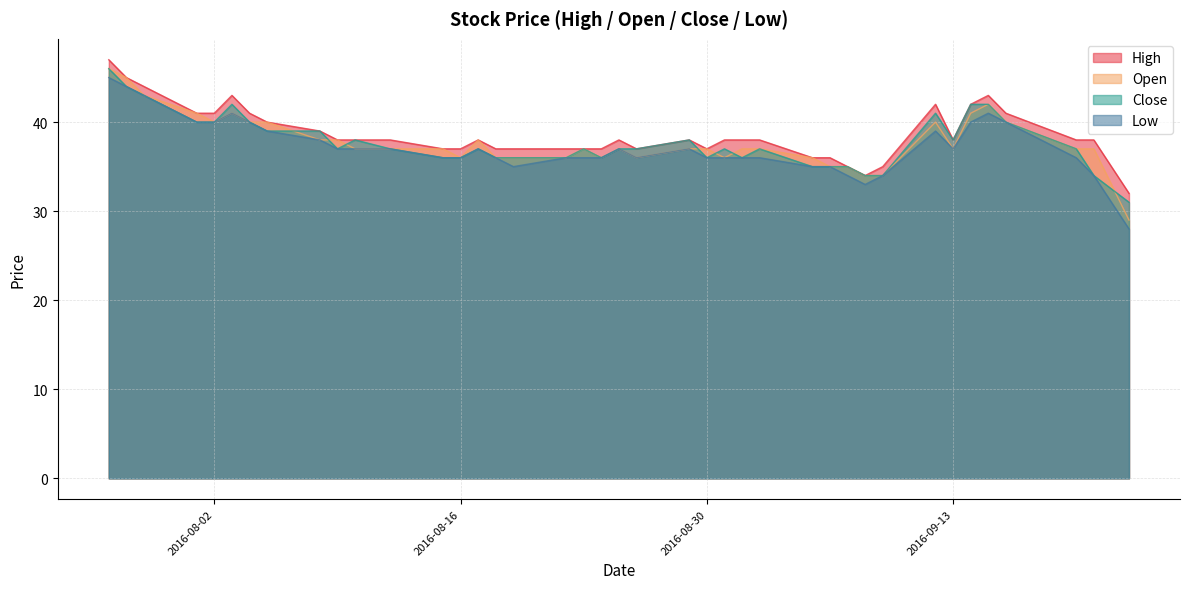

Does the chart display data point markers on the line(s)?

No